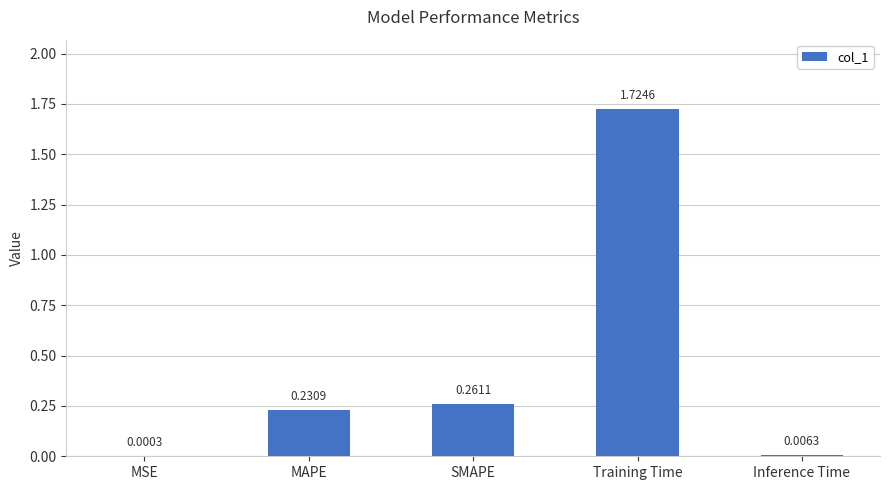

Which category has the highest value across all series?

Training Time